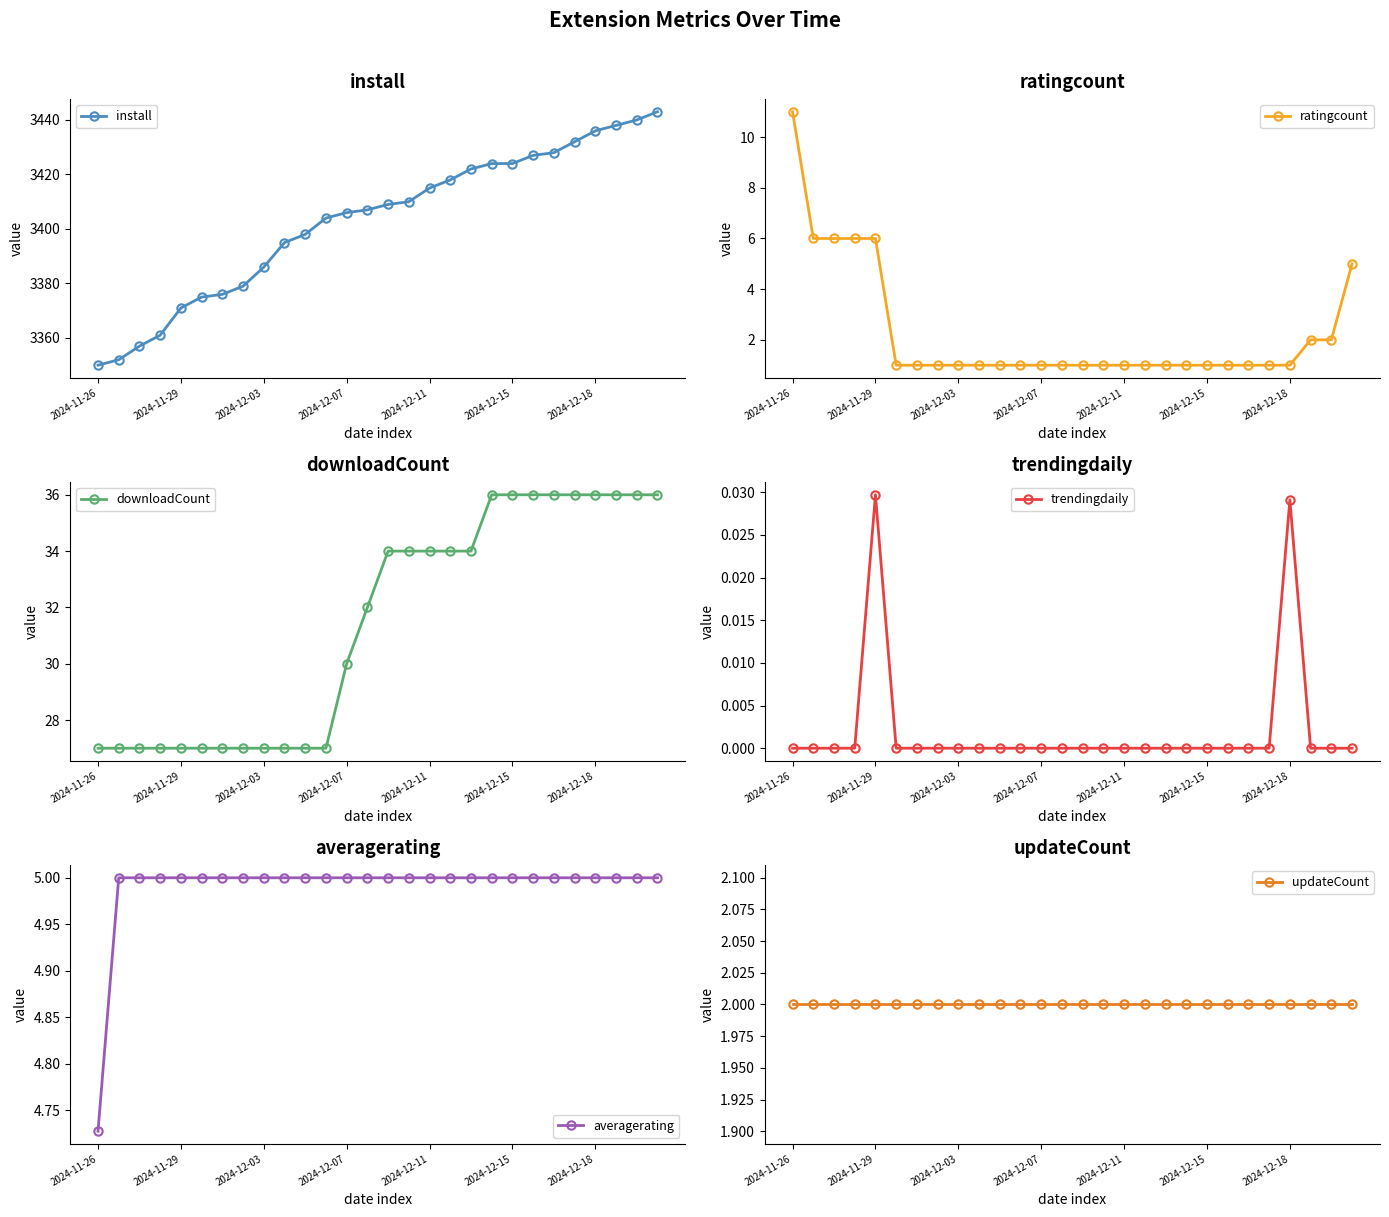

At how many categories does at least one series exceed 1951?

28